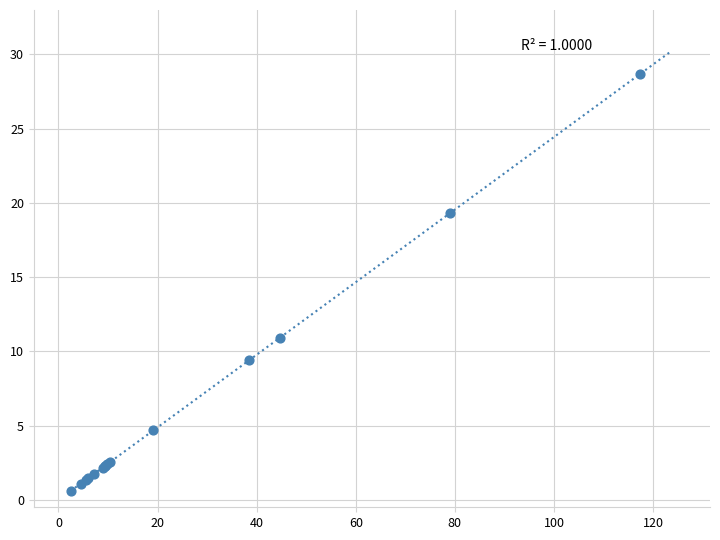

What Y value in the scatter plot is closest to 14?

10.9